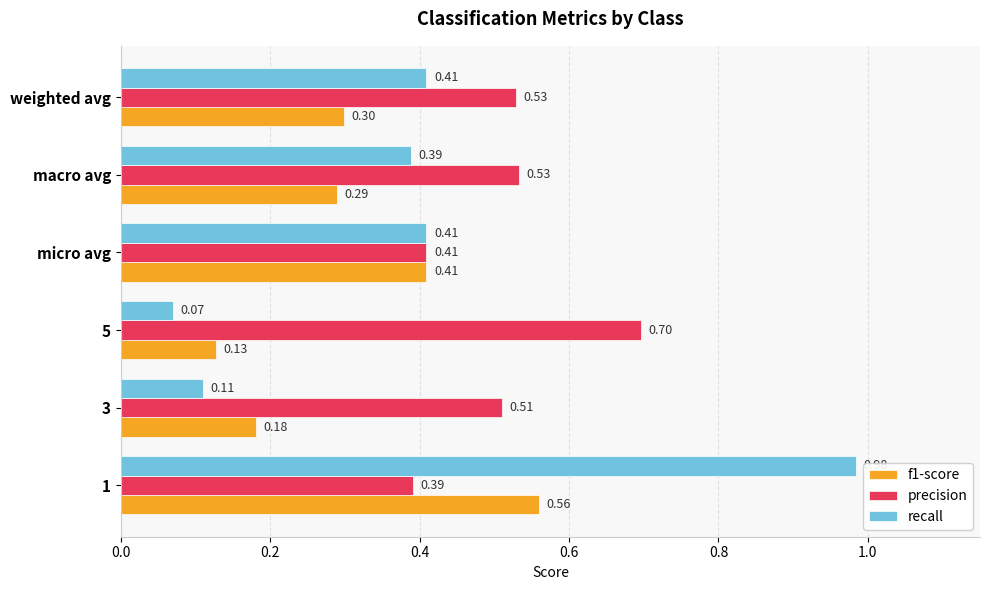

Between 5 and macro avg, which series saw the biggest shift?

recall